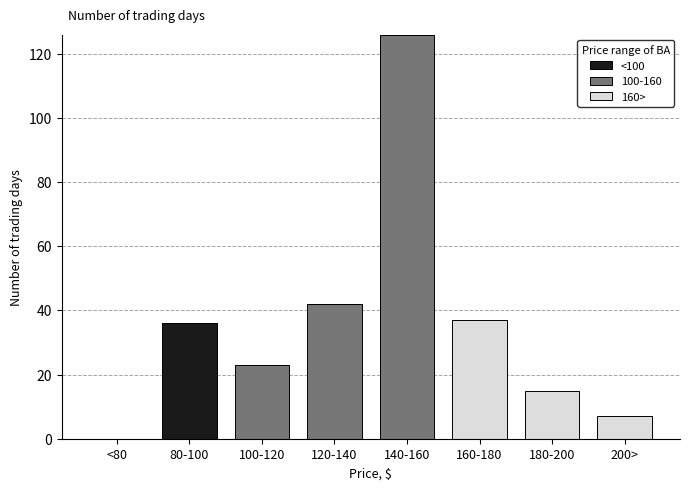

Reading left to right, transcribe the values for <100.

<80=0	80-100=36	100-120=0	120-140=0	140-160=0	160-180=0	180-200=0	200>=0